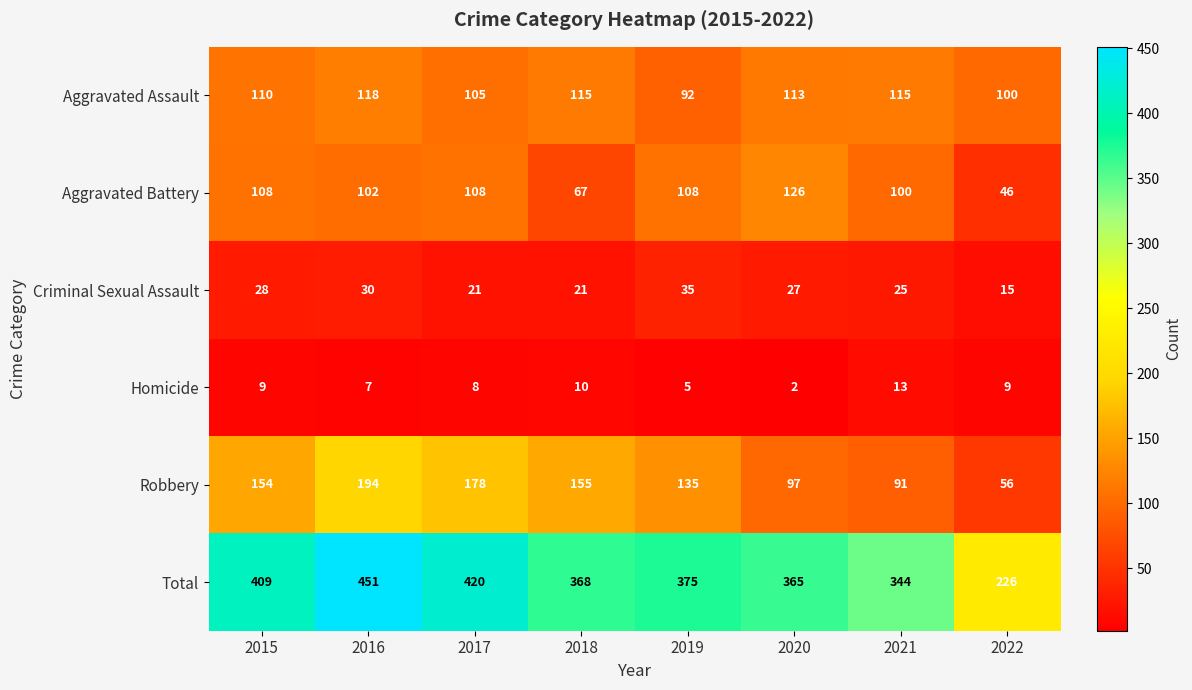

What is the difference between the maximum and second lowest values in the Criminal Sexual Assault series?

14